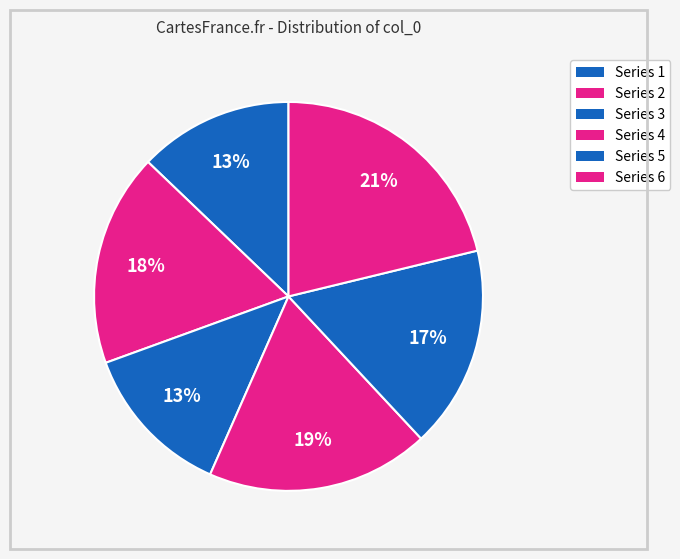

How many slices are in this pie chart?

6